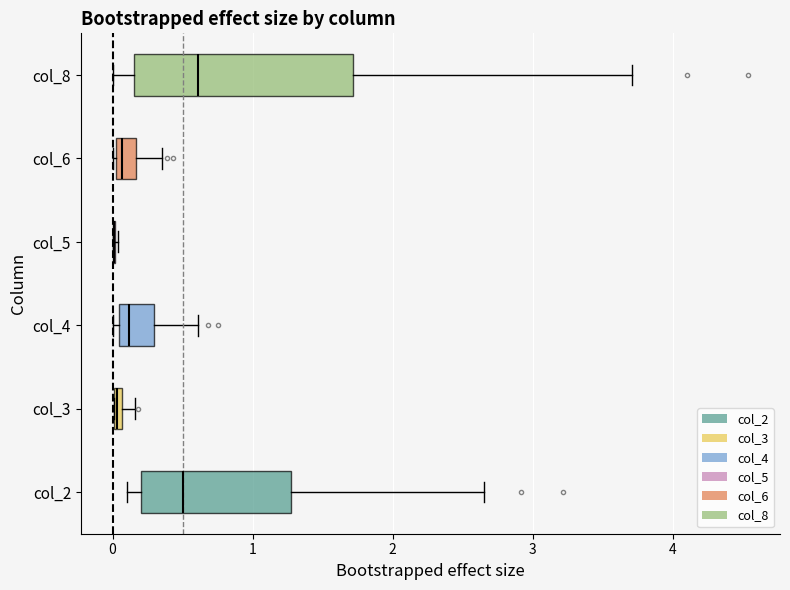

Where is the left edge of the box for col_3 on the x-axis? The values are not printed on the chart, so give them approximately, as read against the axis.

0.0